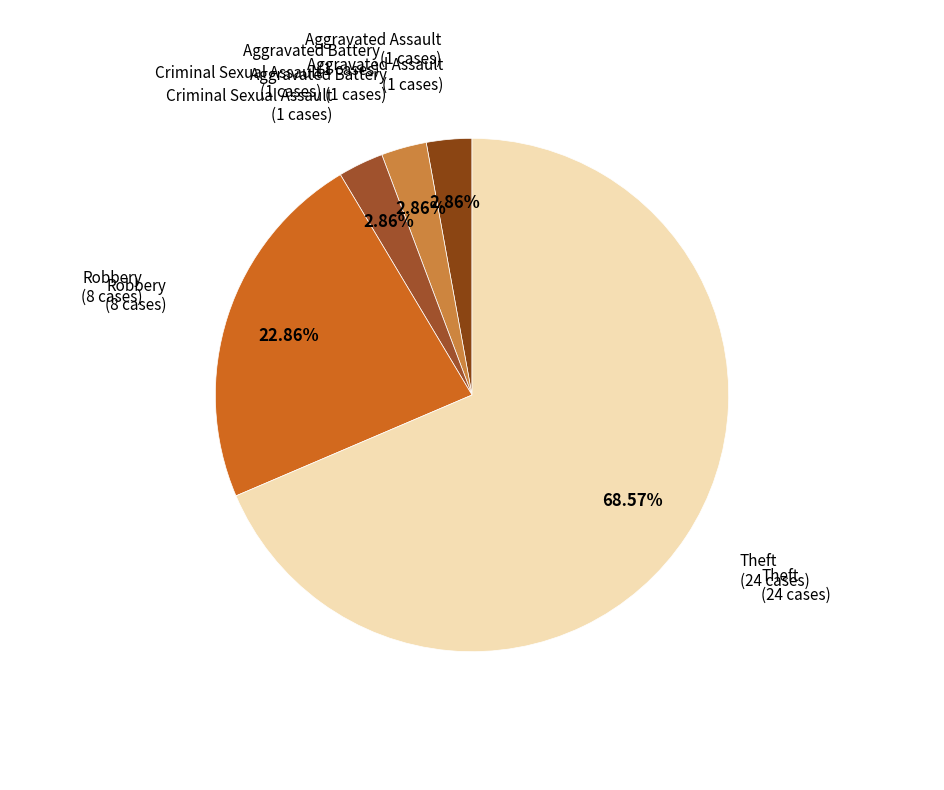

Count the number of slices in the pie.

5